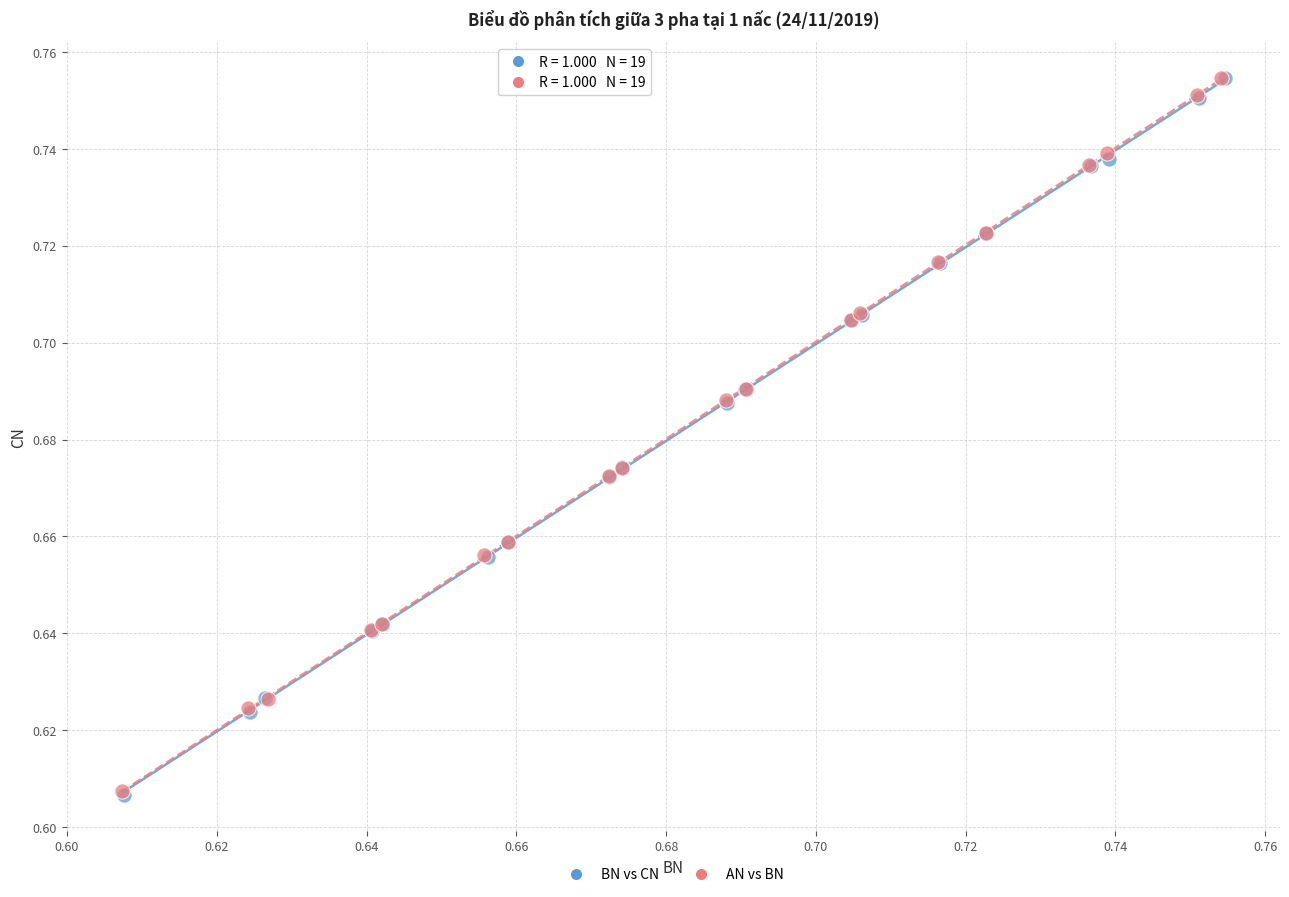

Which series has the largest Y range (max minus min)?

BN vs CN